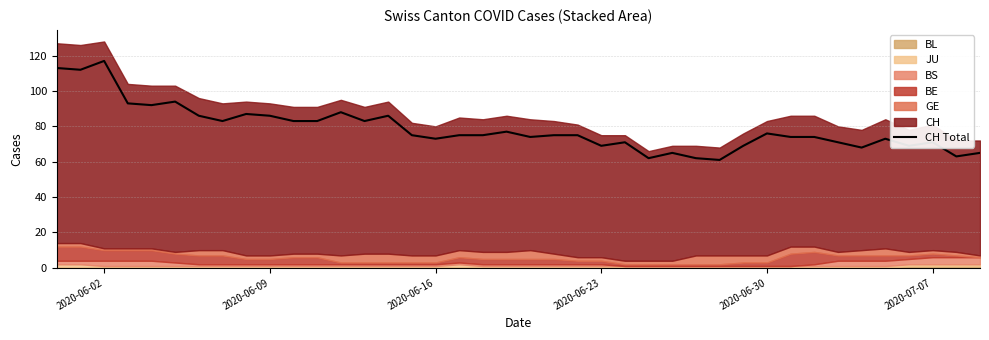

What is the minimum value for CH Total?

61